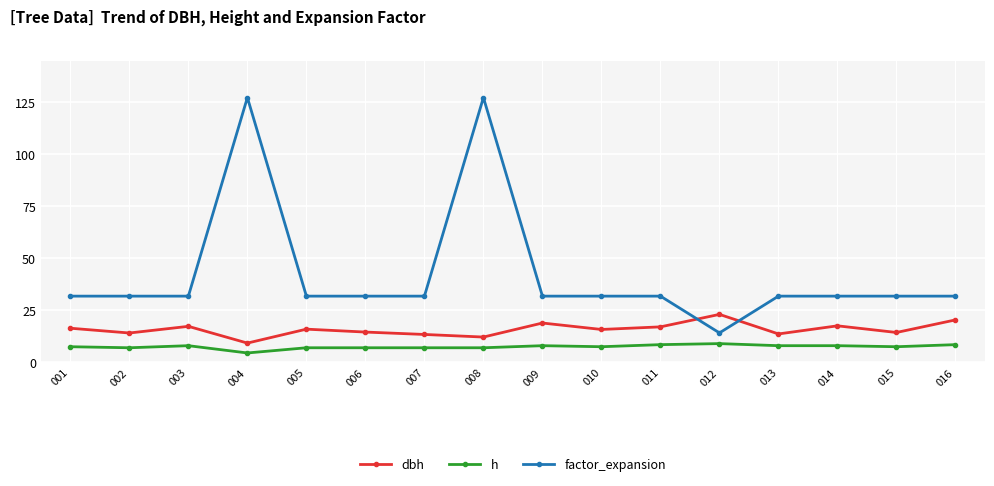

What is the value of the h point at the 11th from the left?

8.5